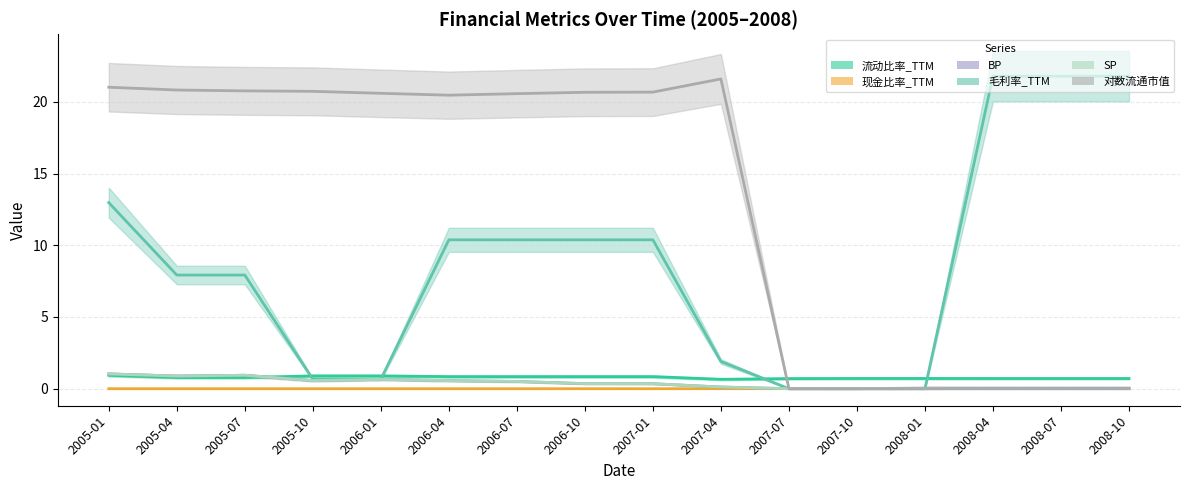

Which series has the widest spread of values?

毛利率_TTM